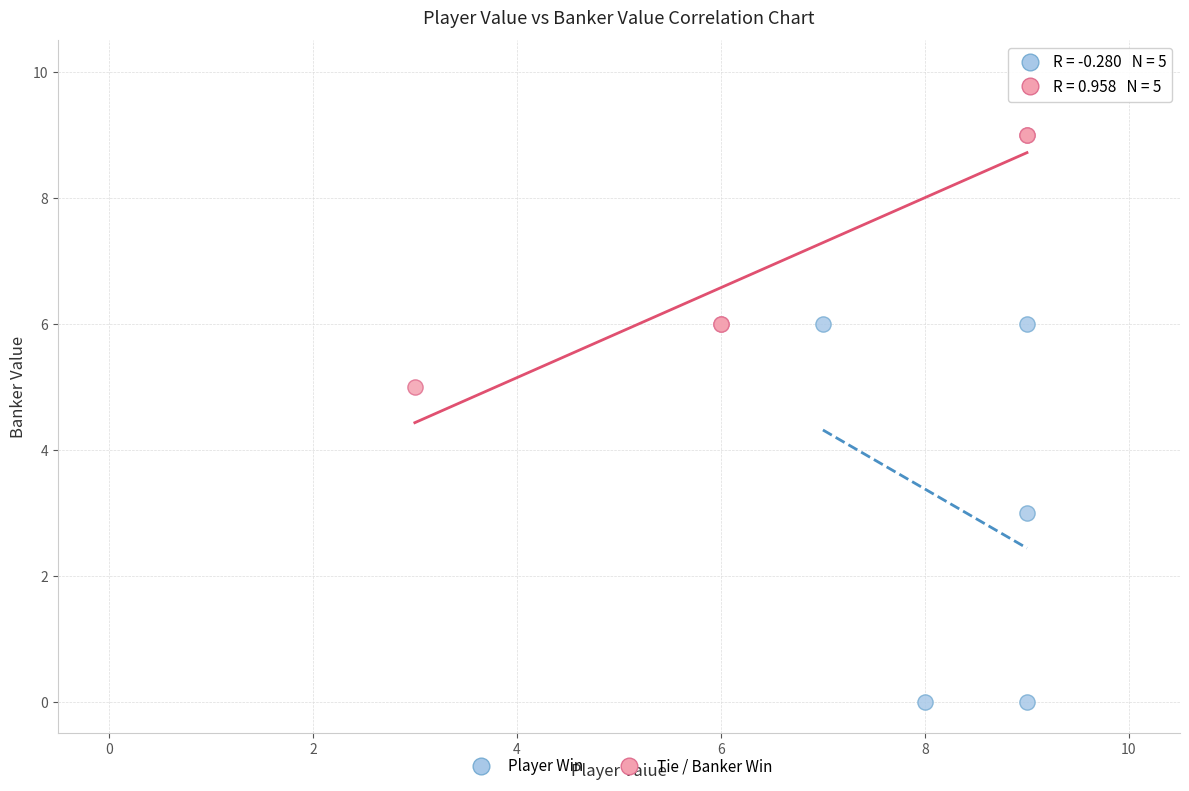

What are all the series names shown in the legend?

Player Win, Tie / Banker Win